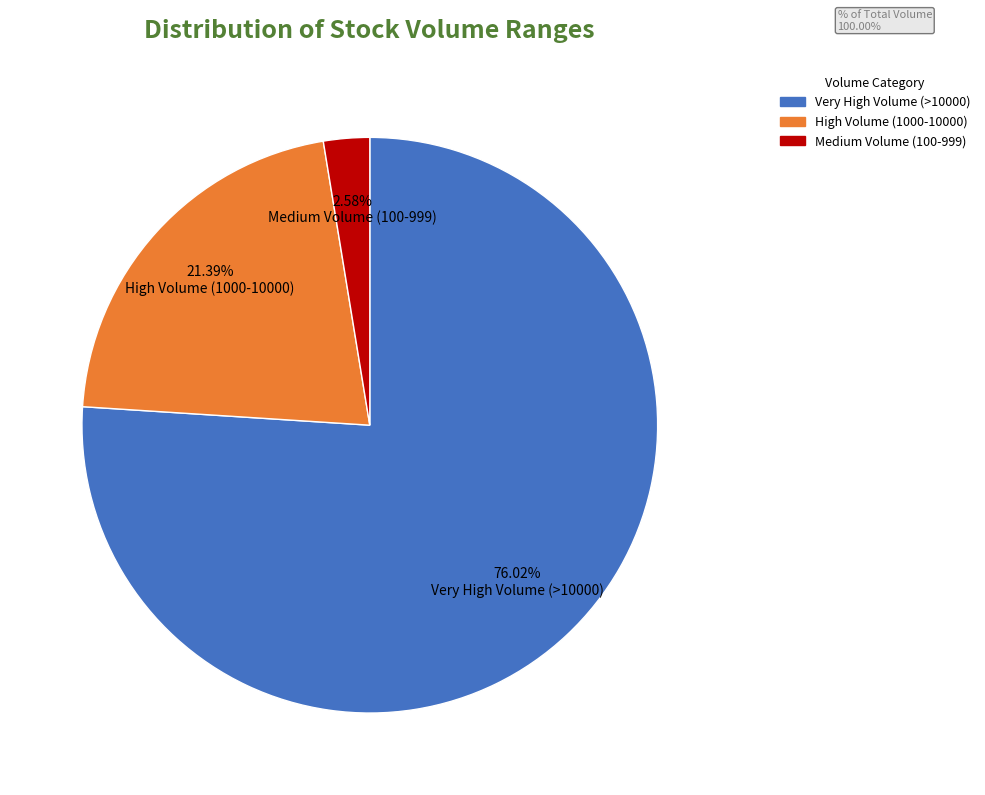

Count the number of slices in the pie.

3